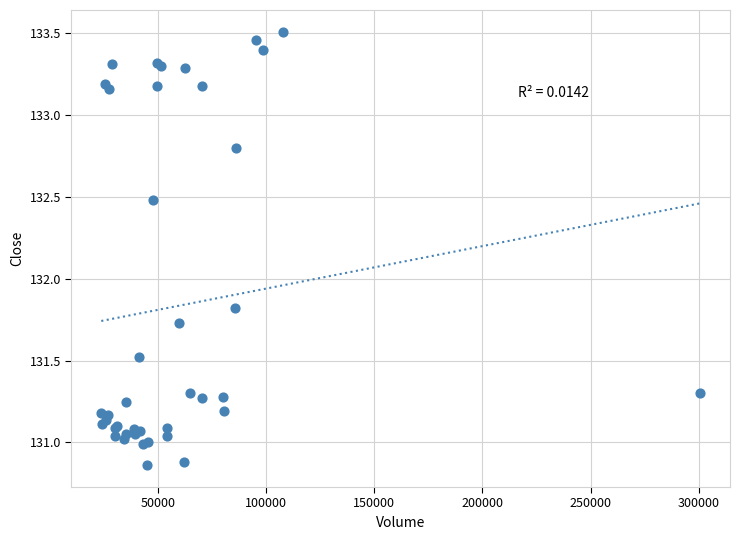

What Y value in the scatter plot is closest to 132?

131.8